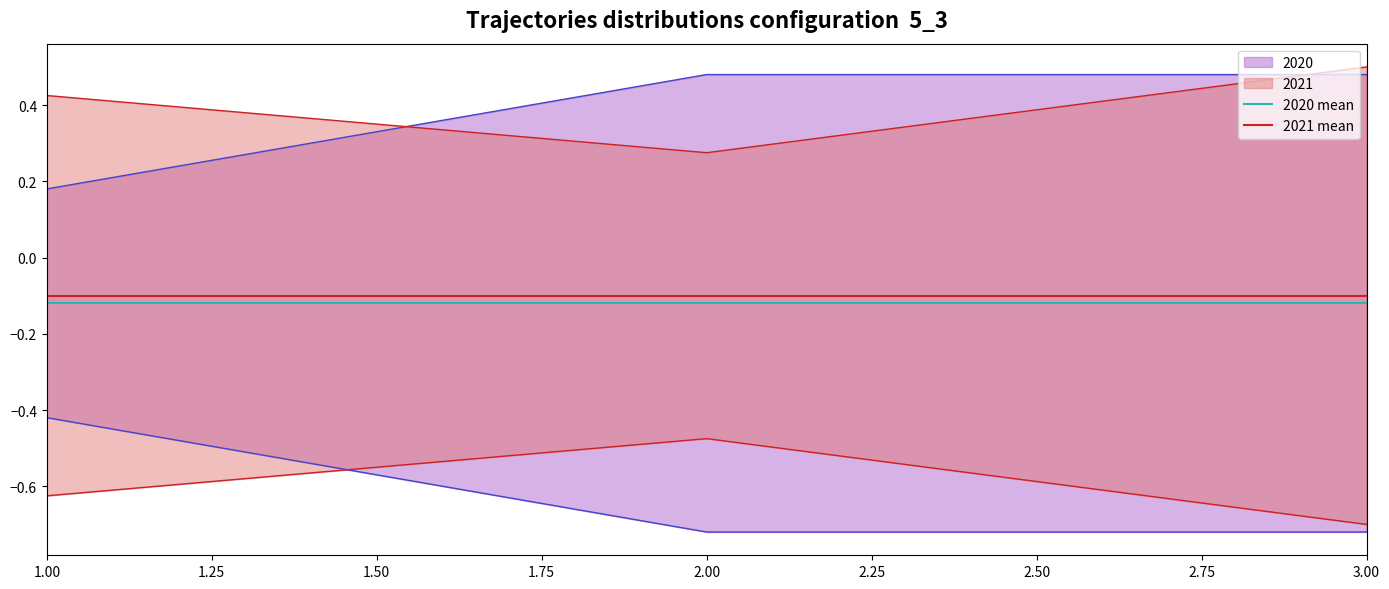

What is the average value of the 2021 mean series?

-0.1